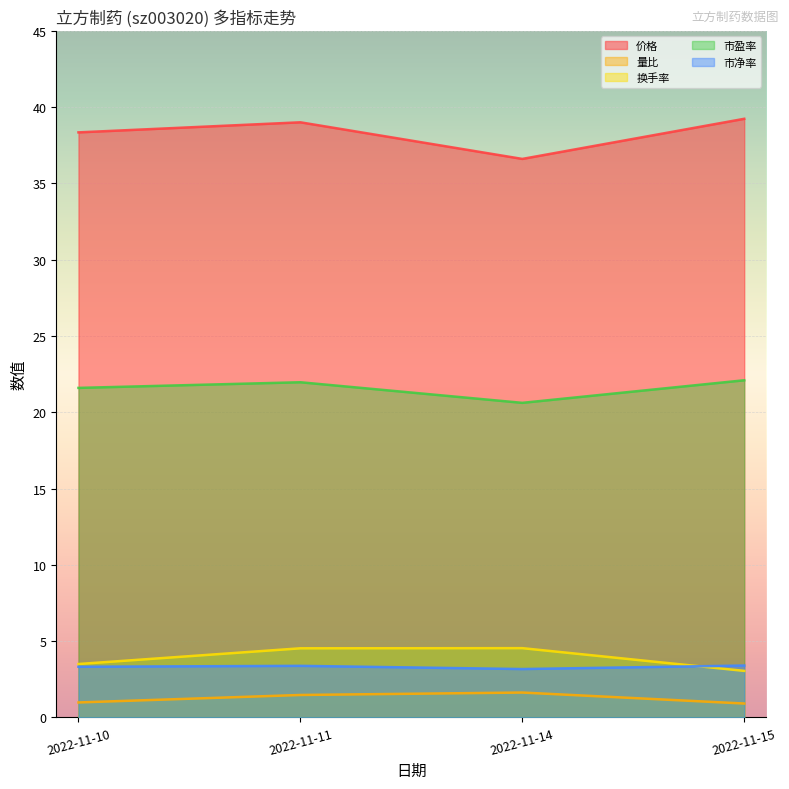

Which category has the highest value across all series?

2022-11-15